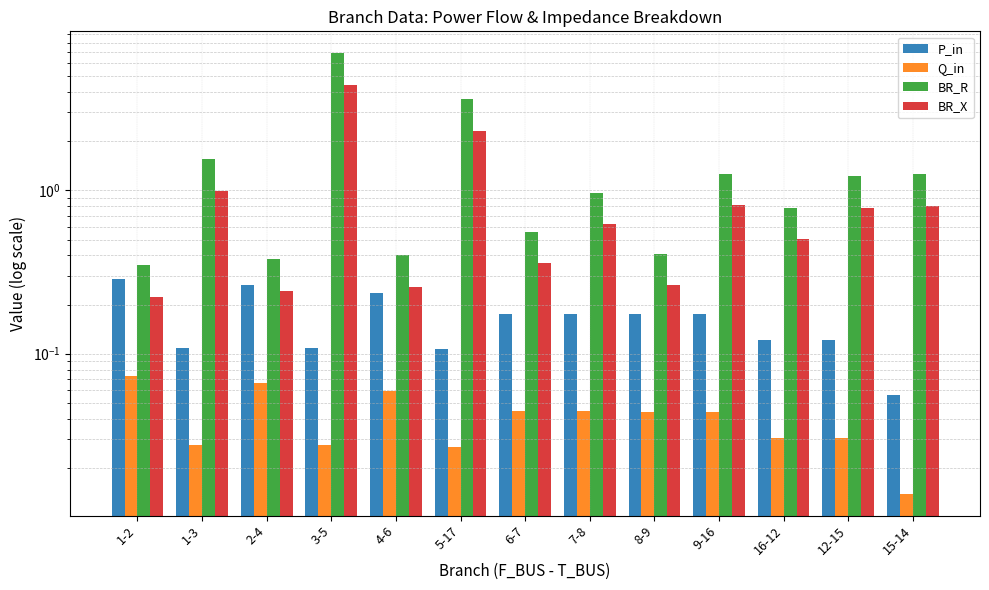

What position from the right is 5-17?

8